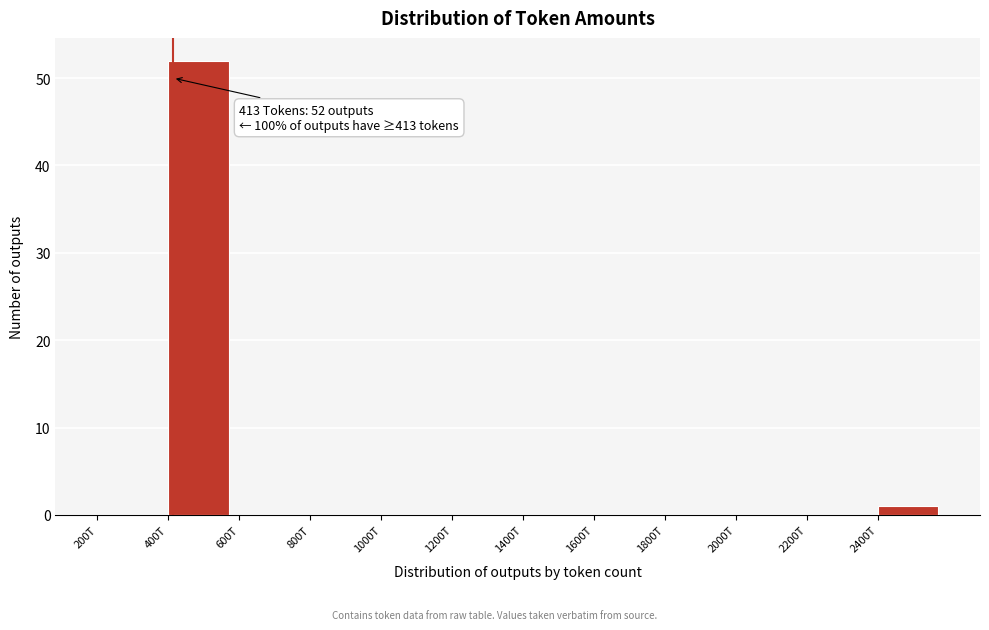

Reading left to right, extract all data points from this chart.

200T=0	400T=52	600T=0	800T=0	1000T=0	1200T=0	1400T=0	1600T=0	1800T=0	2000T=0	2200T=0	2400T=1